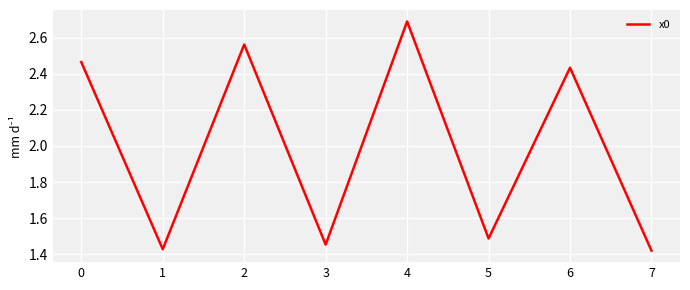

At which category does the data reach its first local valley?

1